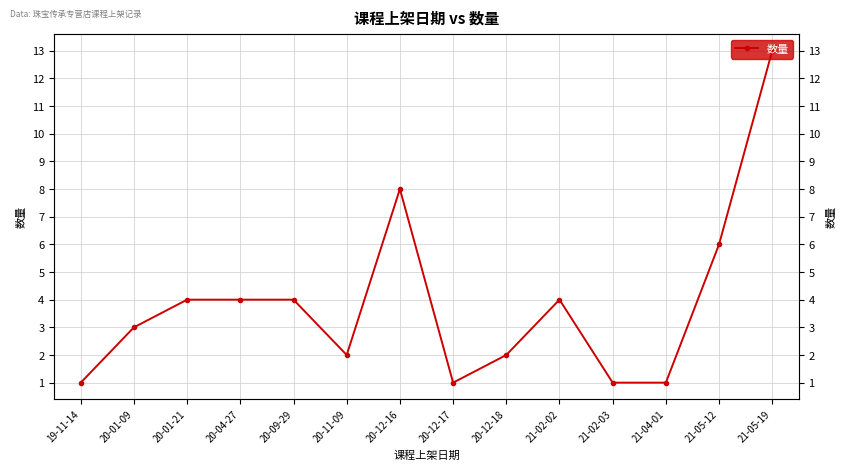

Reading left to right, transcribe all the data shown in this chart.

19-11-14=1	20-01-09=3	20-01-21=4	20-04-27=4	20-09-29=4	20-11-09=2	20-12-16=8	20-12-17=1	20-12-18=2	21-02-02=4	21-02-03=1	21-04-01=1	21-05-12=6	21-05-19=13